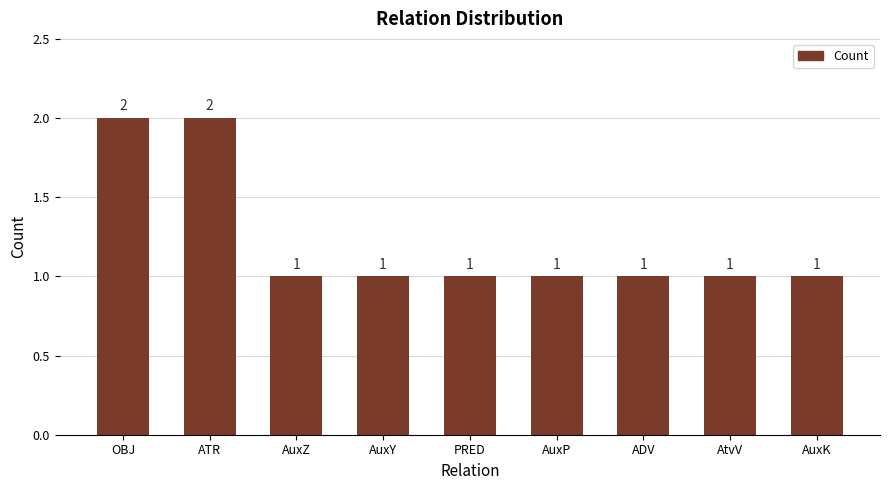

Reading left to right, list all the values displayed in this chart.

OBJ=2	ATR=2	AuxZ=1	AuxY=1	PRED=1	AuxP=1	ADV=1	AtvV=1	AuxK=1